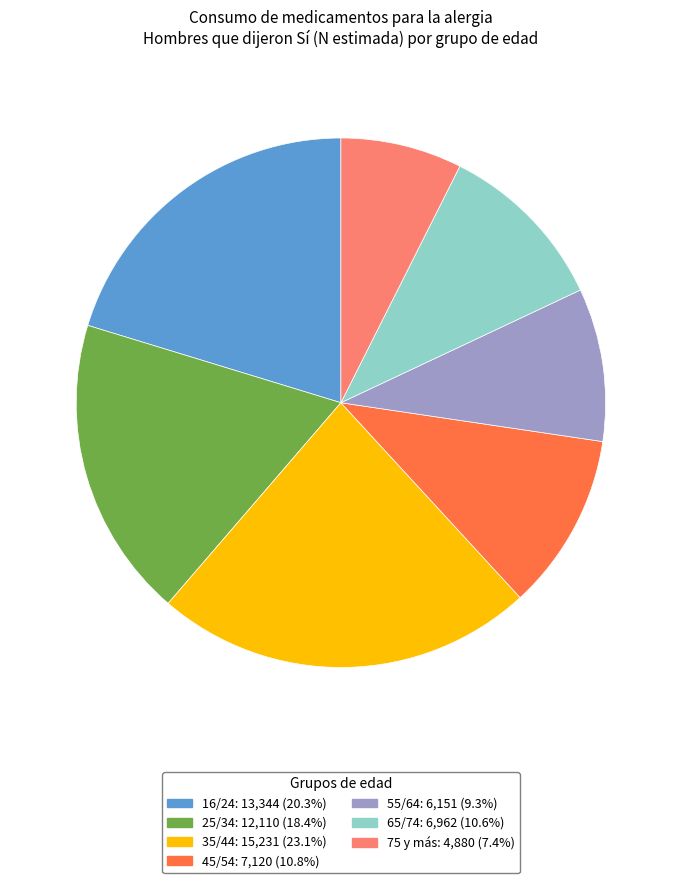

Combined, do 65/74 and 75 y más account for over 50%?

No